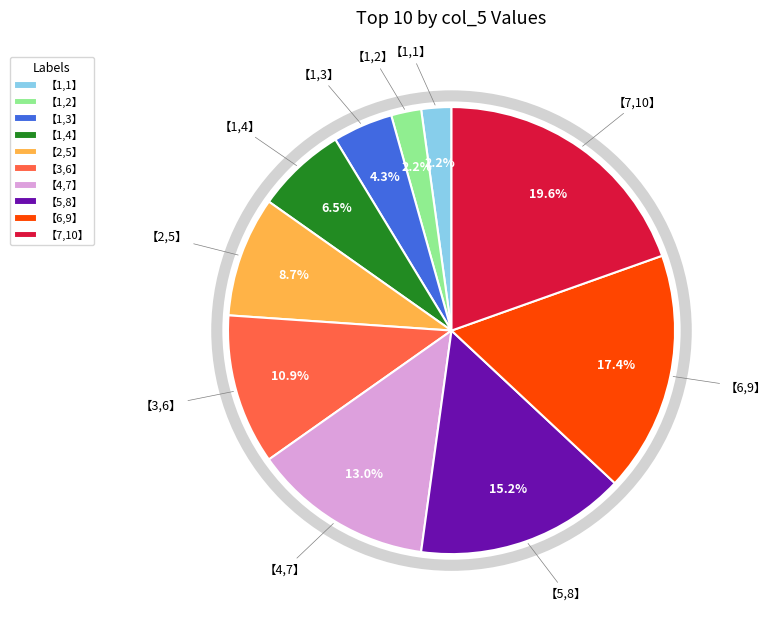

Which slice is the largest?

【7,10】